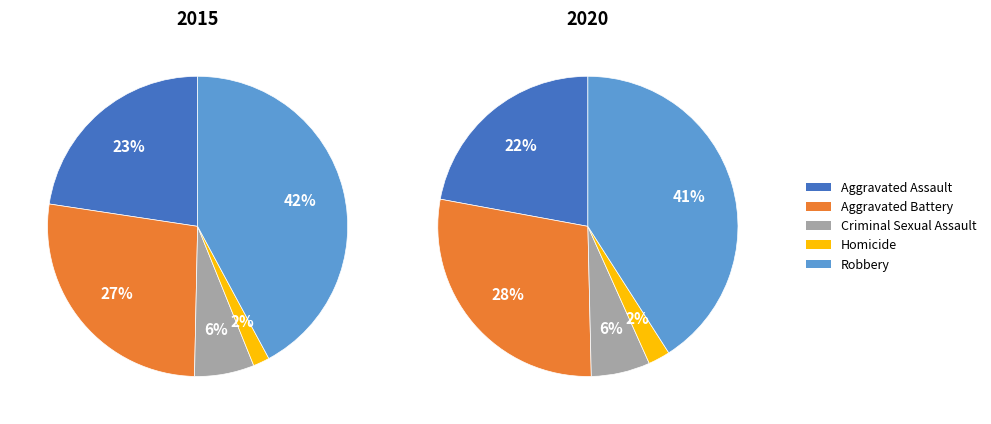

To the nearest percent, what percentage of the pie is Criminal Sexual Assault?

6%